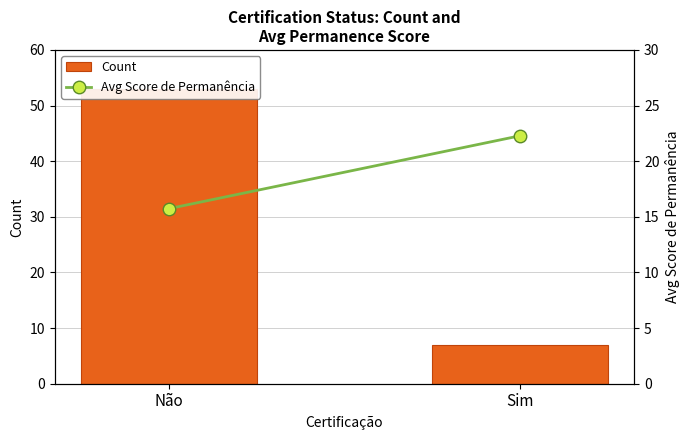

What is the greatest value displayed?

53.0